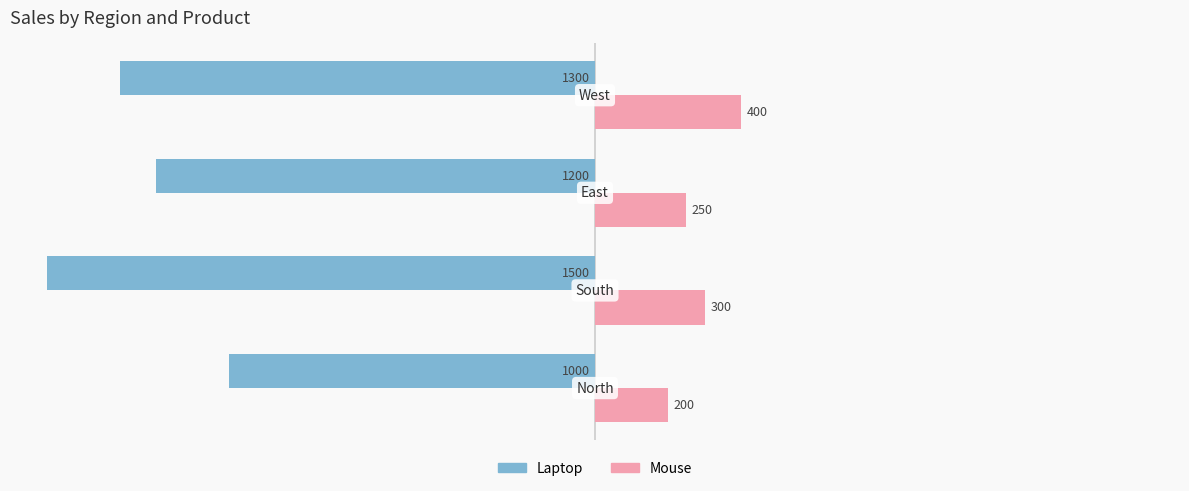

What is the difference between the maximum and second lowest values in the Mouse series?

150